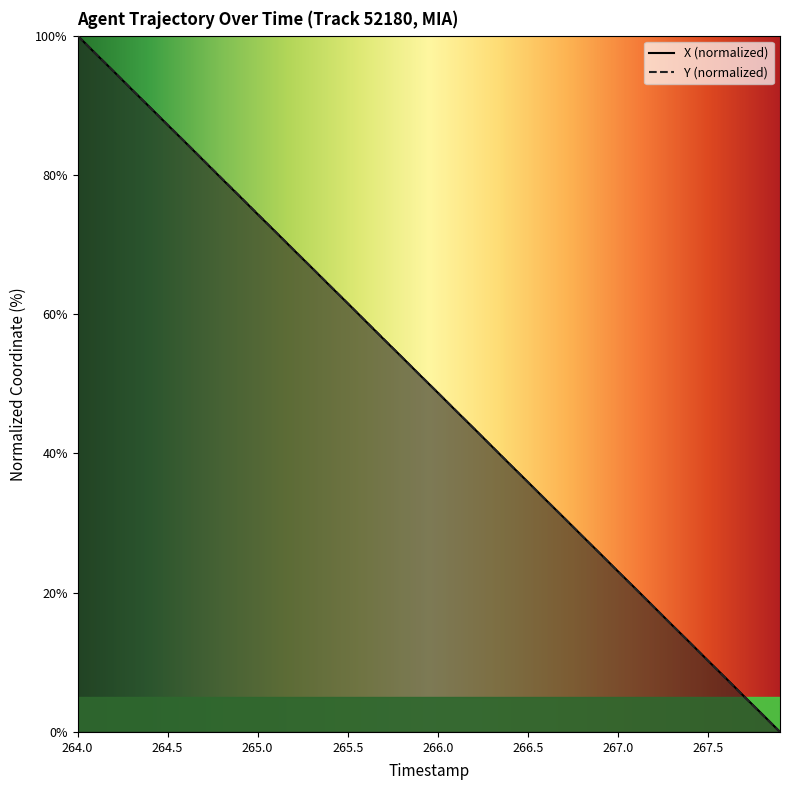

True or false: X and Y intersect in this chart.

True